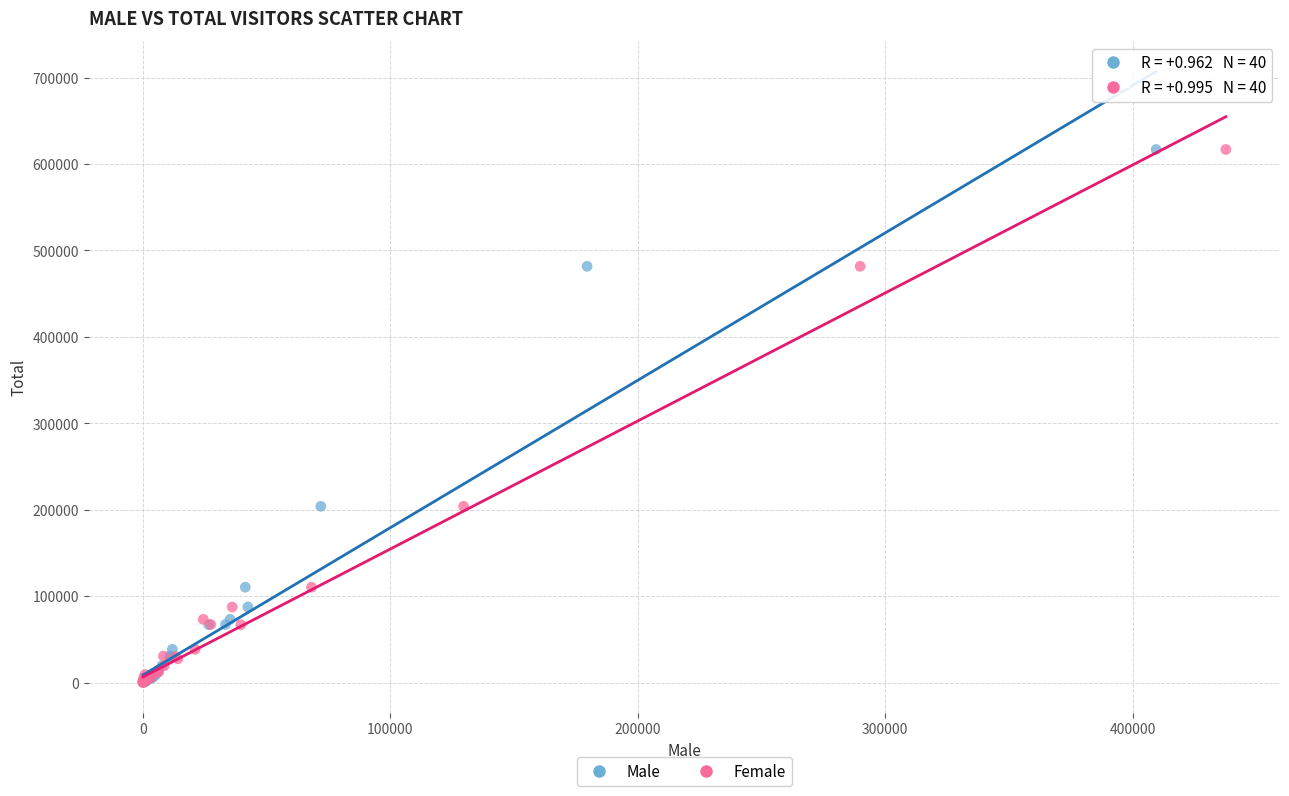

What are all the series names shown in the legend?

Male, Female